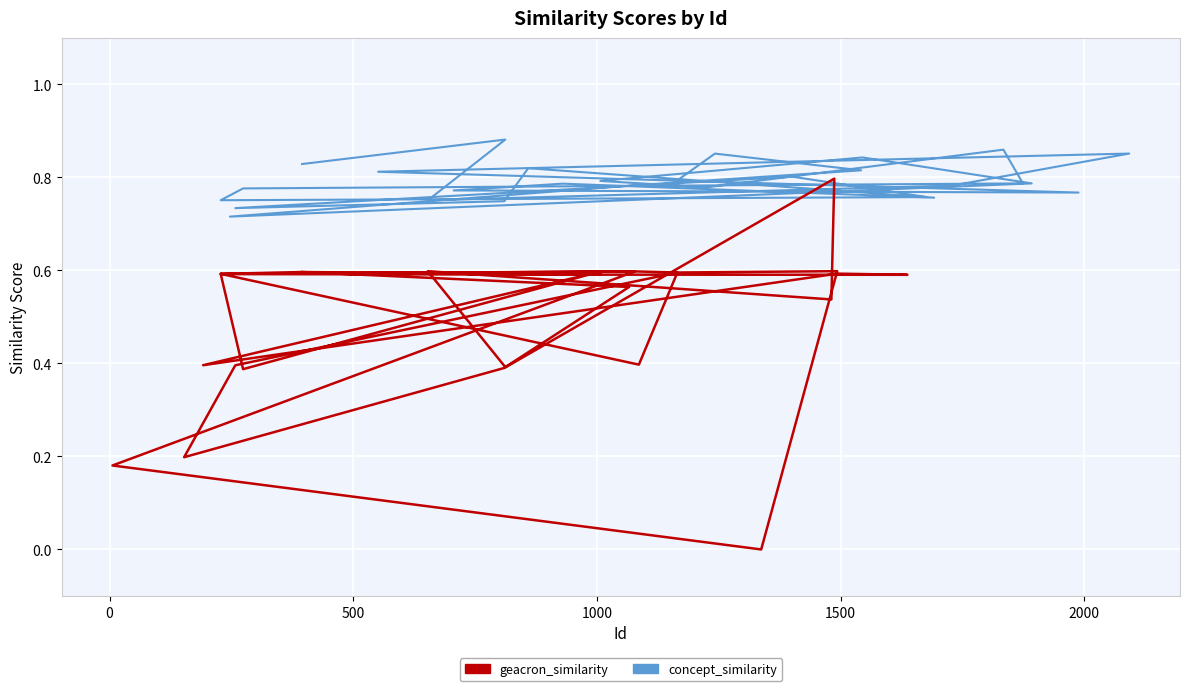

List the series in order of their peak value, lowest first.

geacron_similarity, concept_similarity